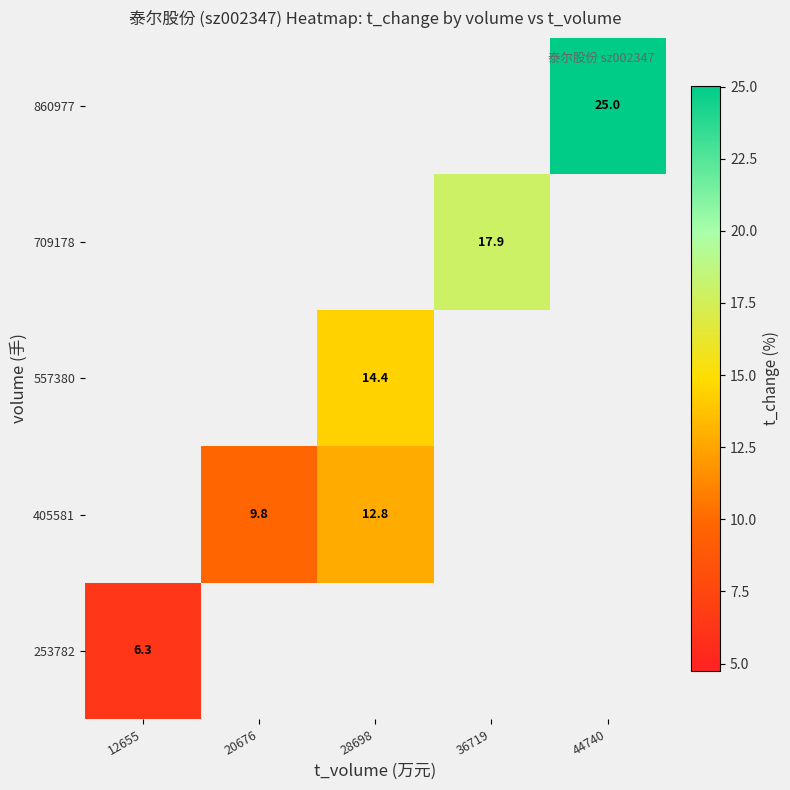

Which series has the widest spread of values?

253782